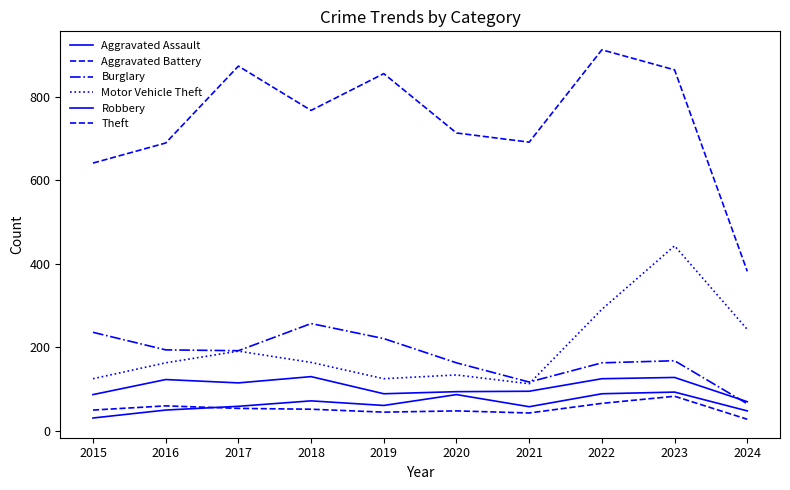

How many lines are shown in the chart?

6